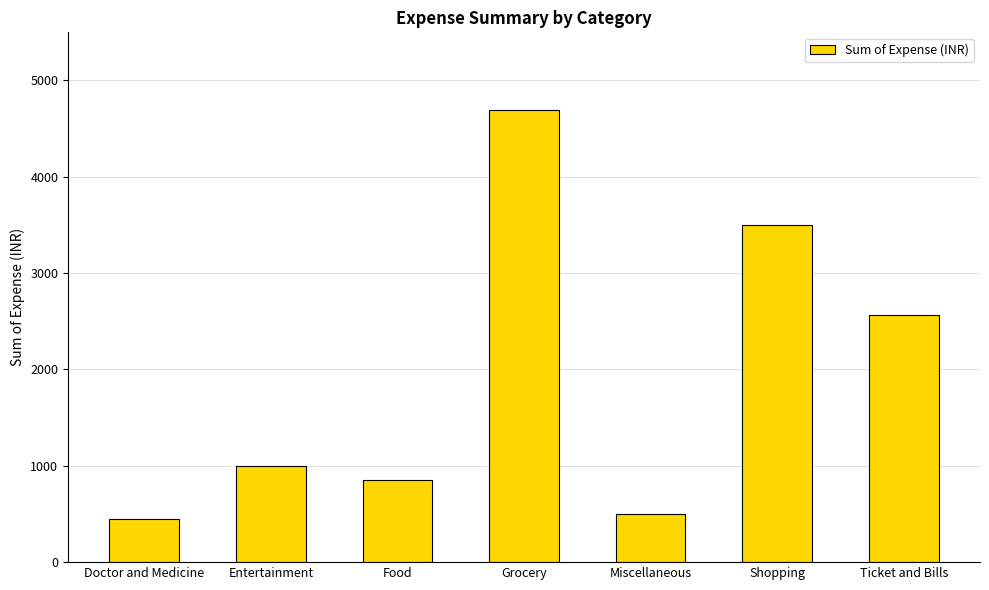

At which category does the chart reach its peak across all series?

Grocery